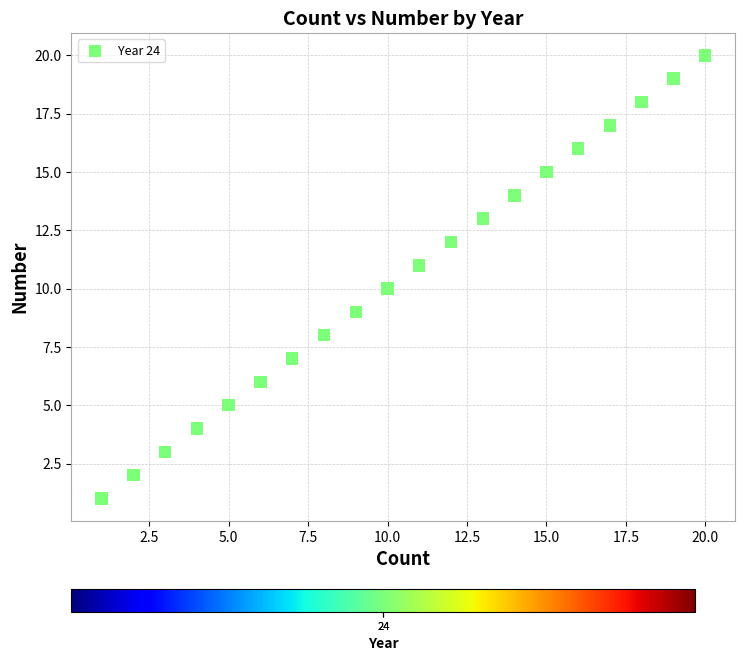

What is the range of Y values (max minus min)?

19